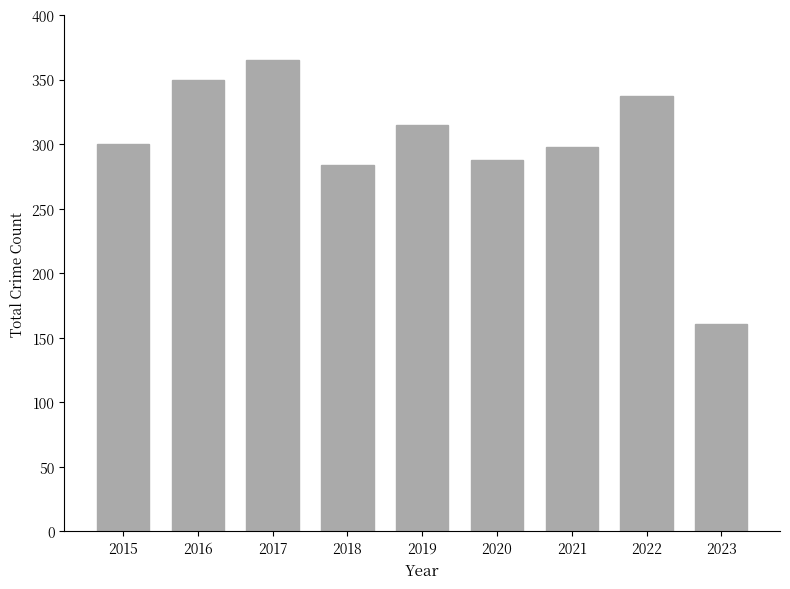

What is the change in value from 2015 to 2016?

+50